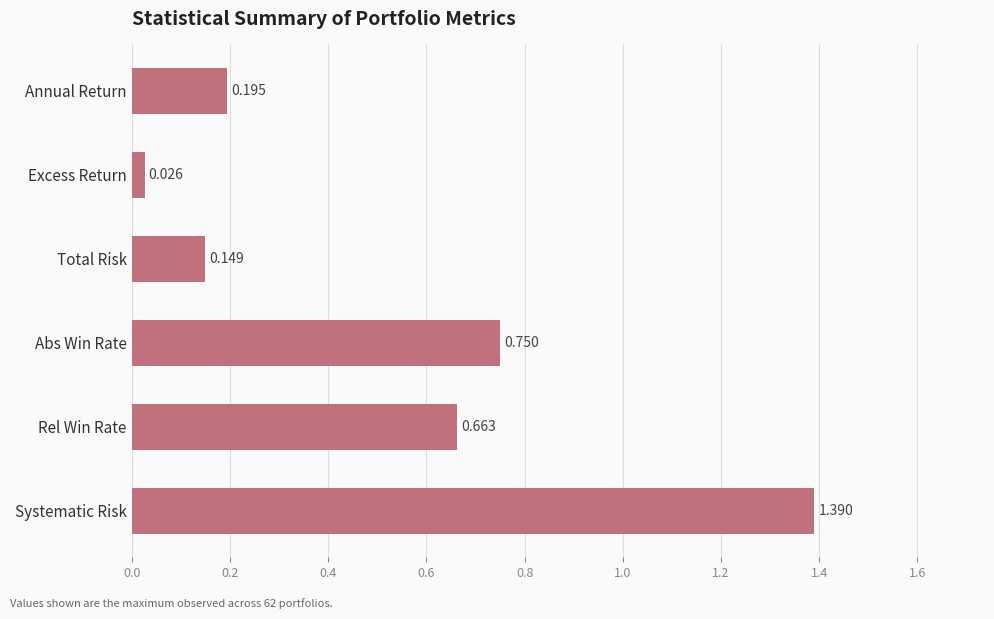

Rank the categories by value from highest to lowest.

Systematic Risk, Abs Win Rate, Rel Win Rate, Annual Return, Total Risk, Excess Return